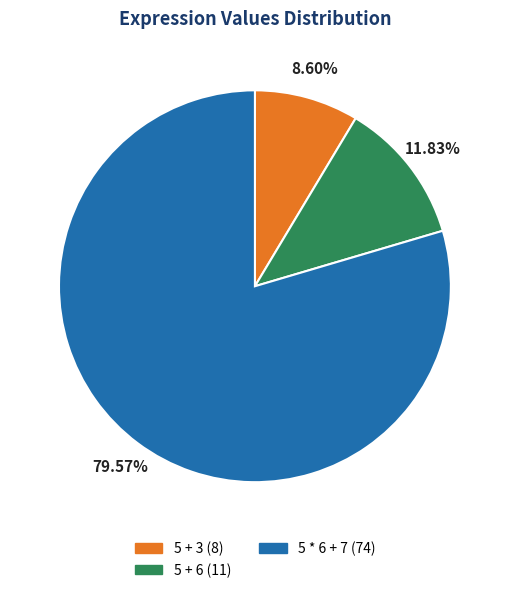

To the nearest percent, what is the combined percentage of 5 + 6 and 5 * 6 + 7?

91%